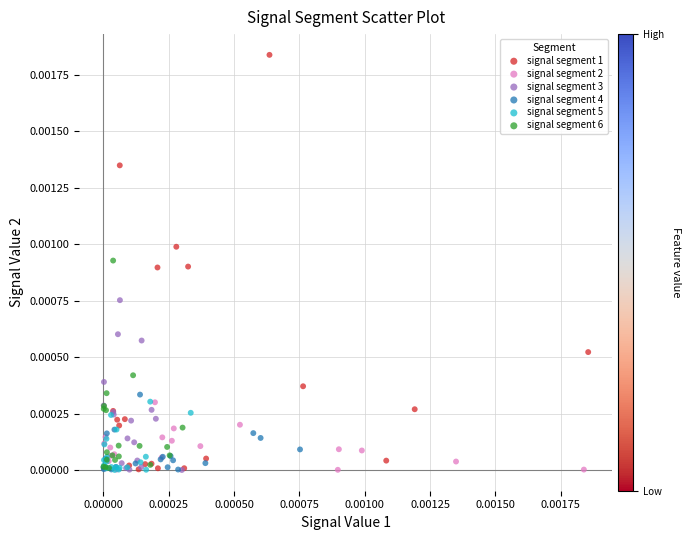

Which series has the largest Y range (max minus min)?

signal segment 1